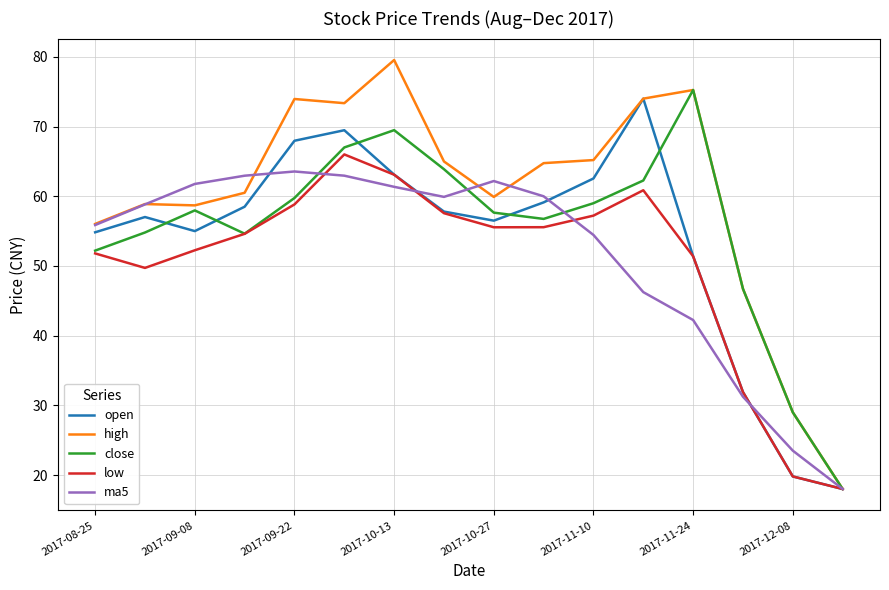

Which series has the largest range (max minus min)?

high